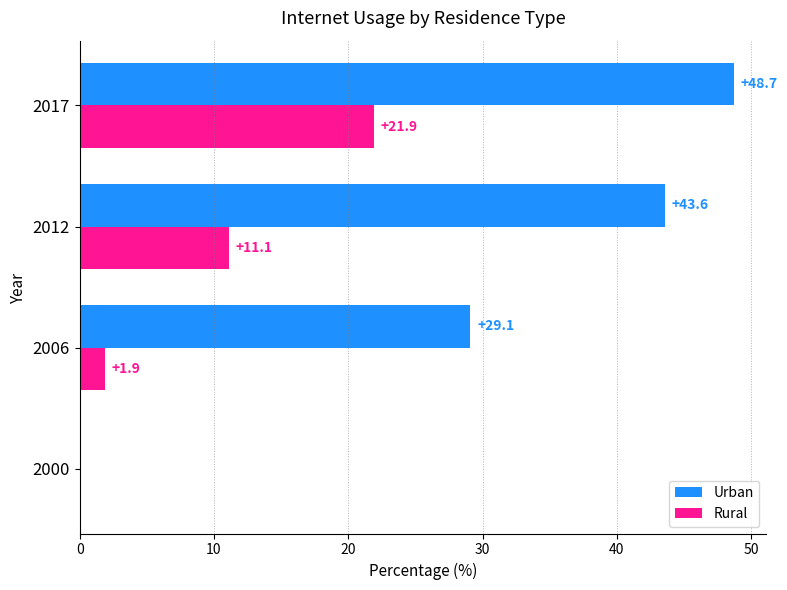

What is the total value across all series at 2006?

31.0